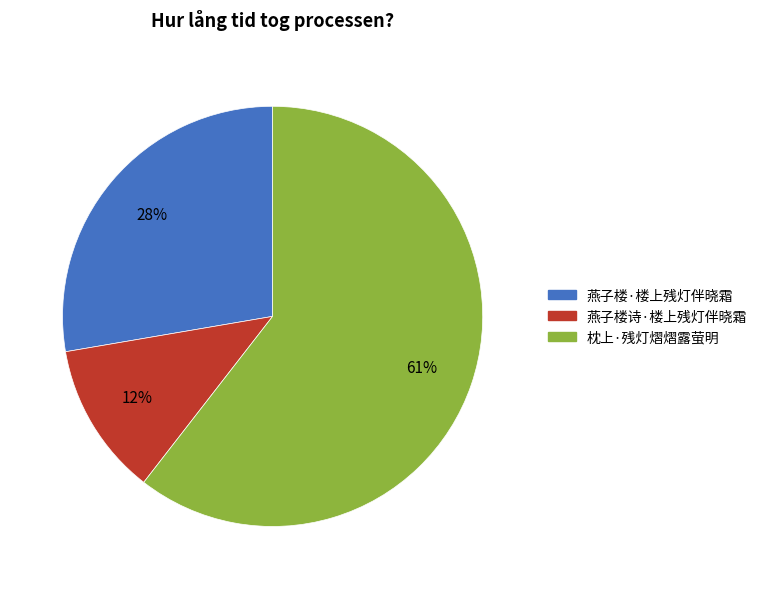

How many slices are in this pie chart?

3